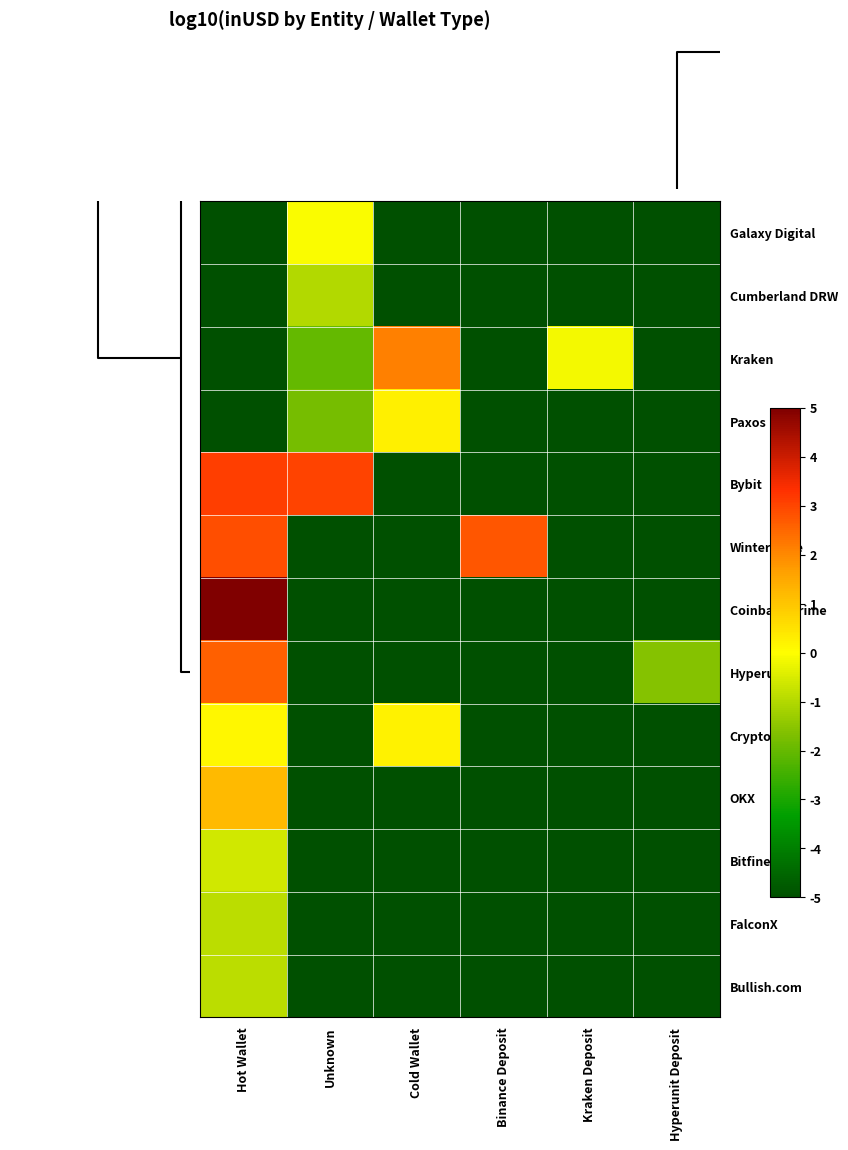

What is the smallest value displayed?

-5.0